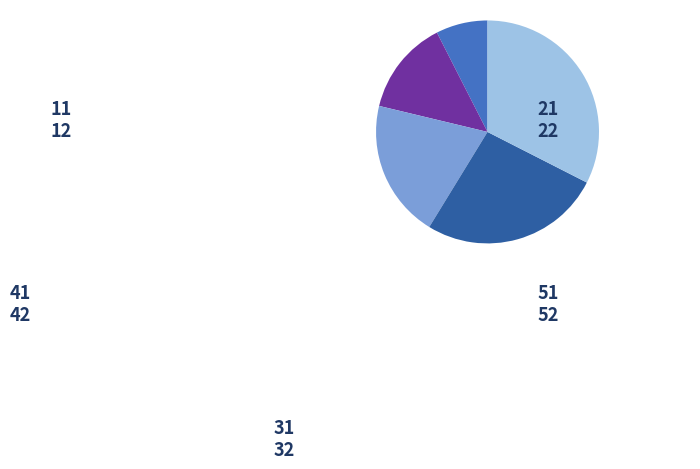

Between 41 and 51, which is larger?

51